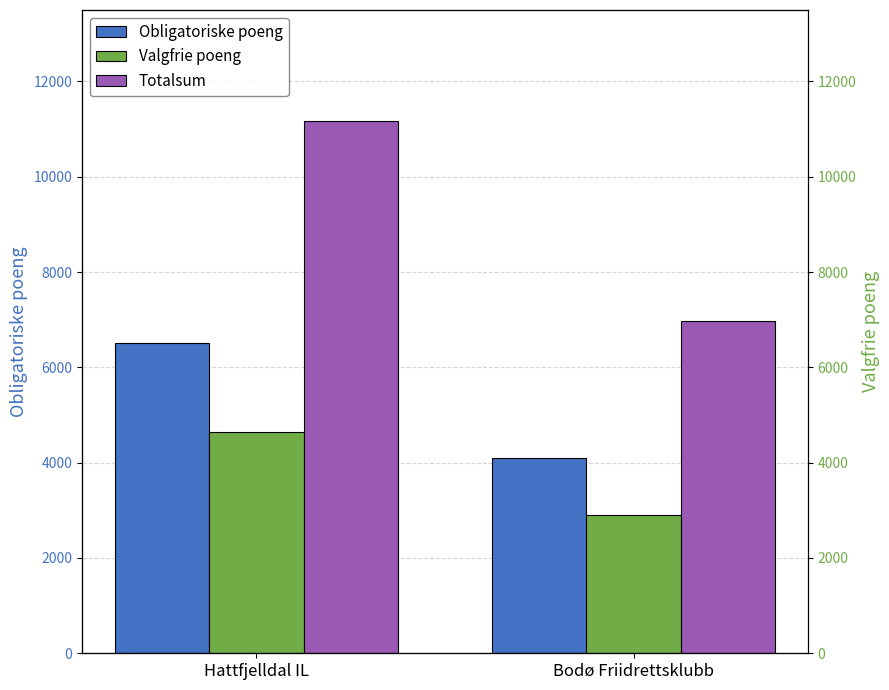

Which label corresponds to the smallest value in the chart?

Bodø Friidrettsklubb